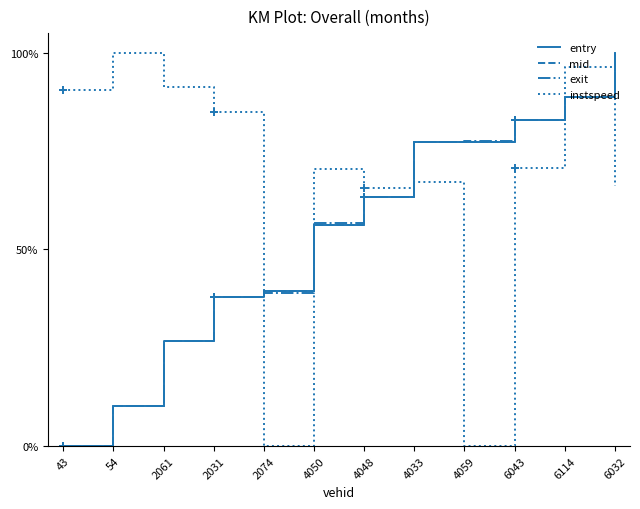

Which category has the lowest value across all series?

43